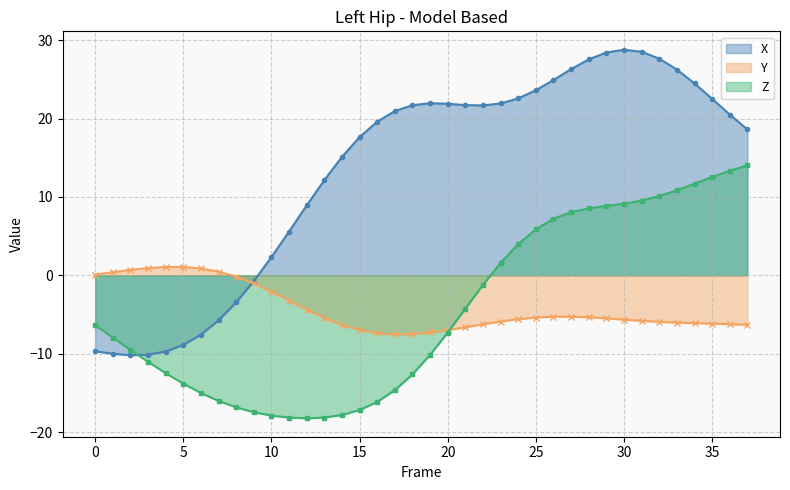

What is the difference between the highest and lowest values at 21?

28.4